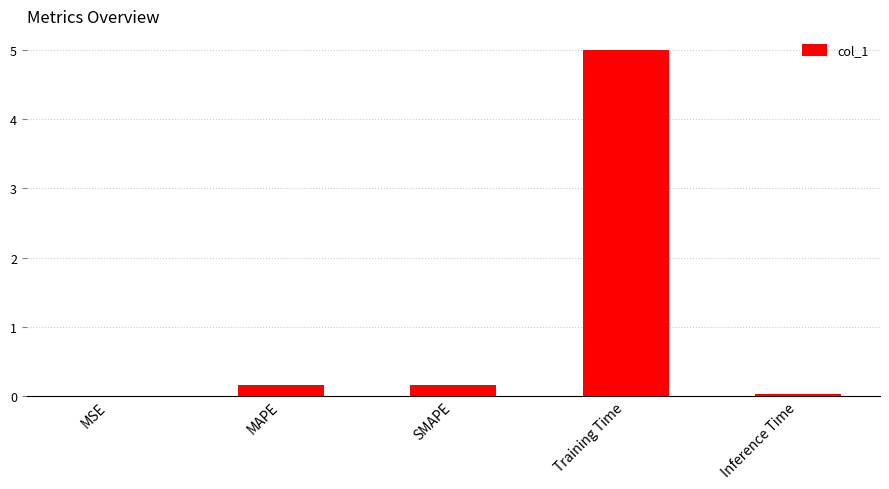

Between Training Time and MAPE, which is larger?

Training Time